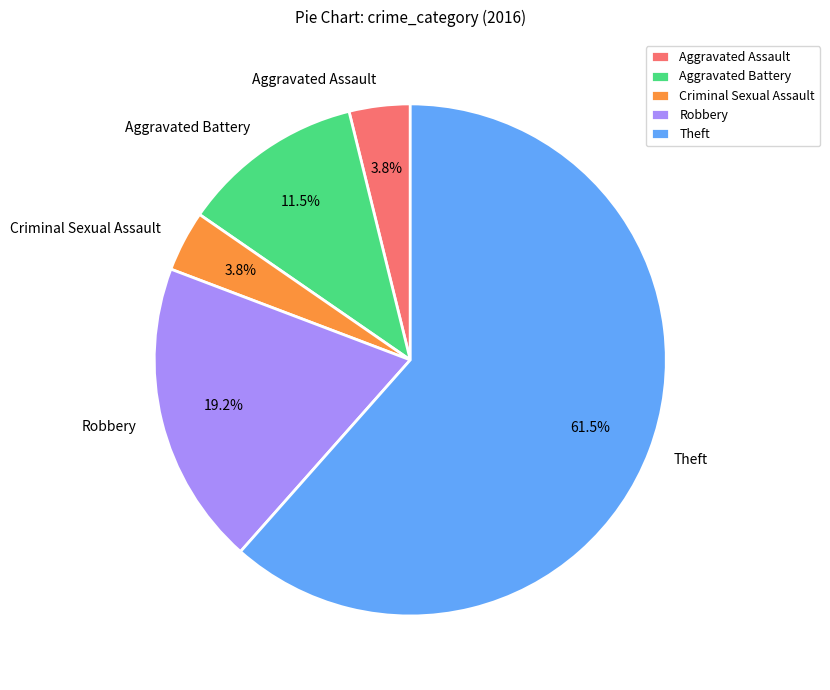

To the nearest percent, what percentage of the pie is Aggravated Assault?

4%